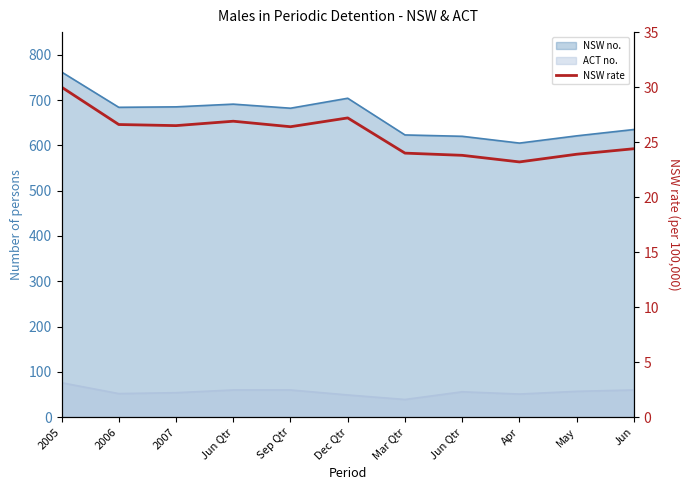

At which category does the data reach its first local valley?

2007